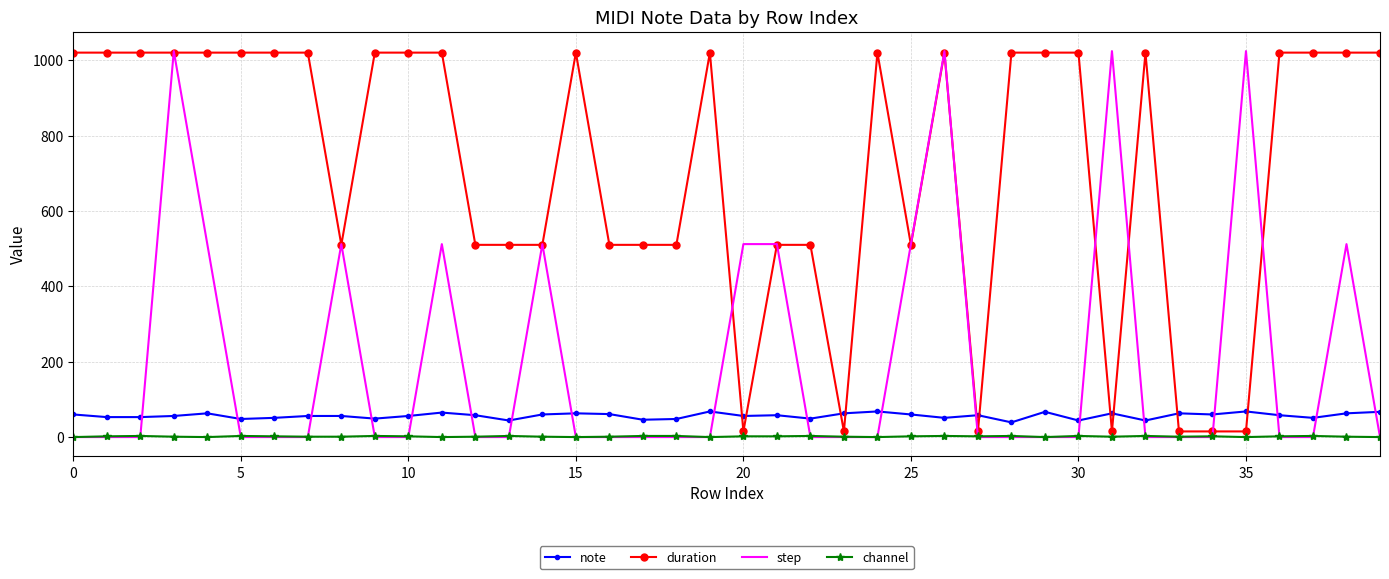

What is the highest value of the step series?

1024